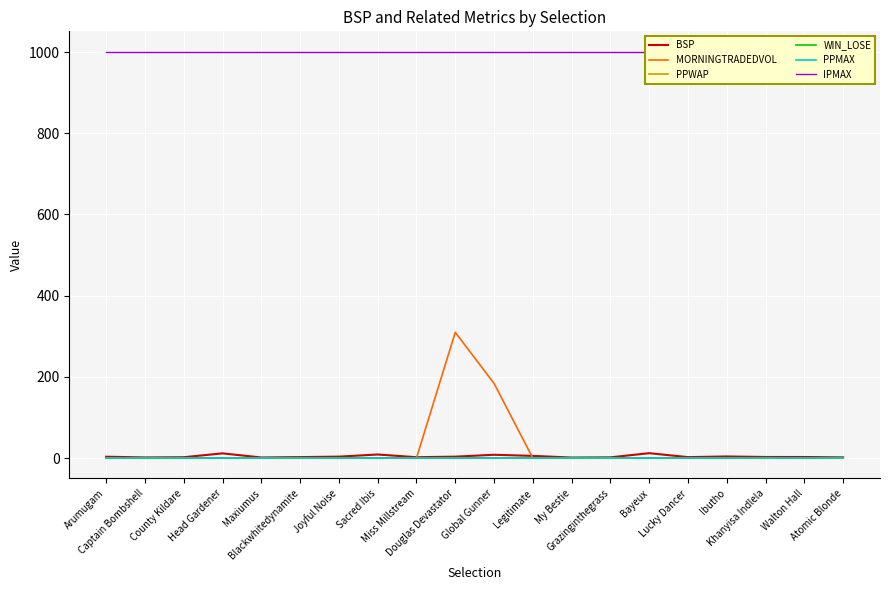

What is the difference between the BSP values at Khanyisa Indlela and Legitimate?

2.7